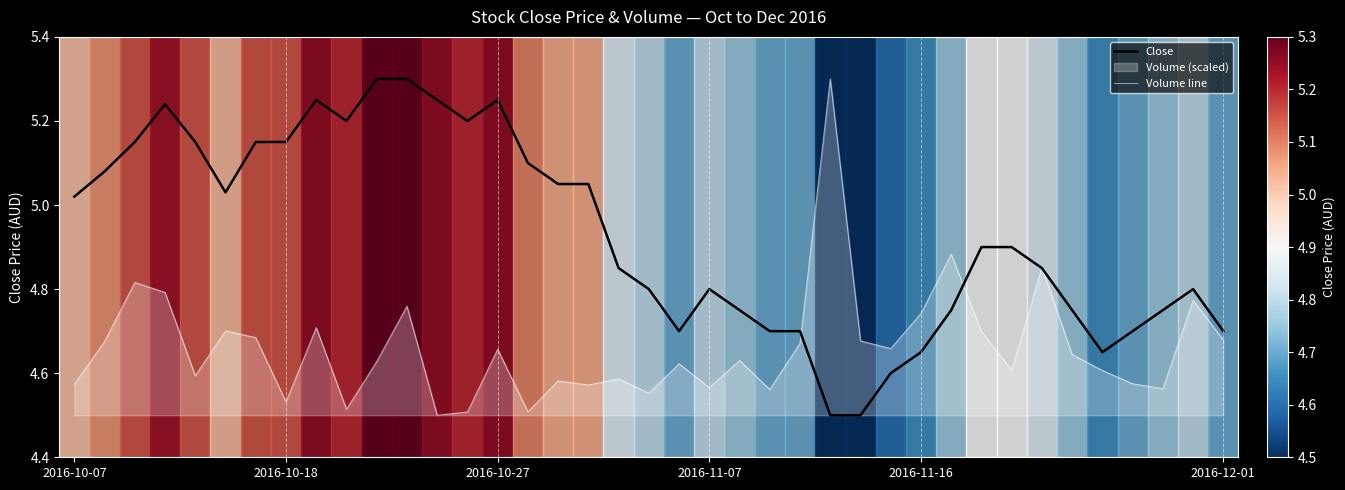

Read the Close value at 34.

4.7